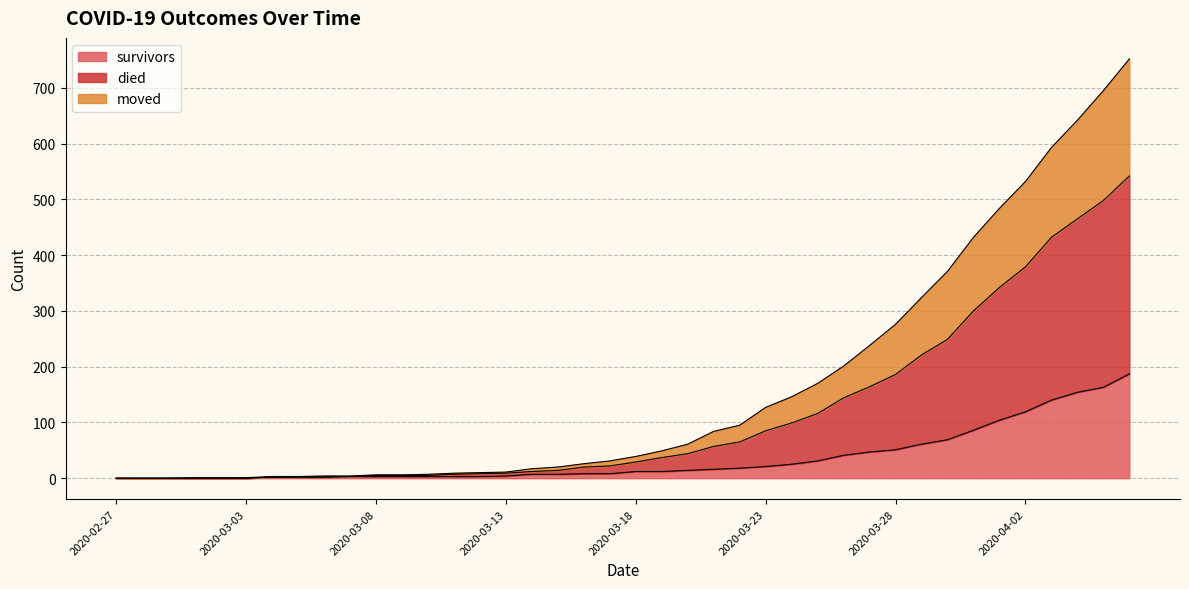

At how many categories does at least one series exceed 705?

1